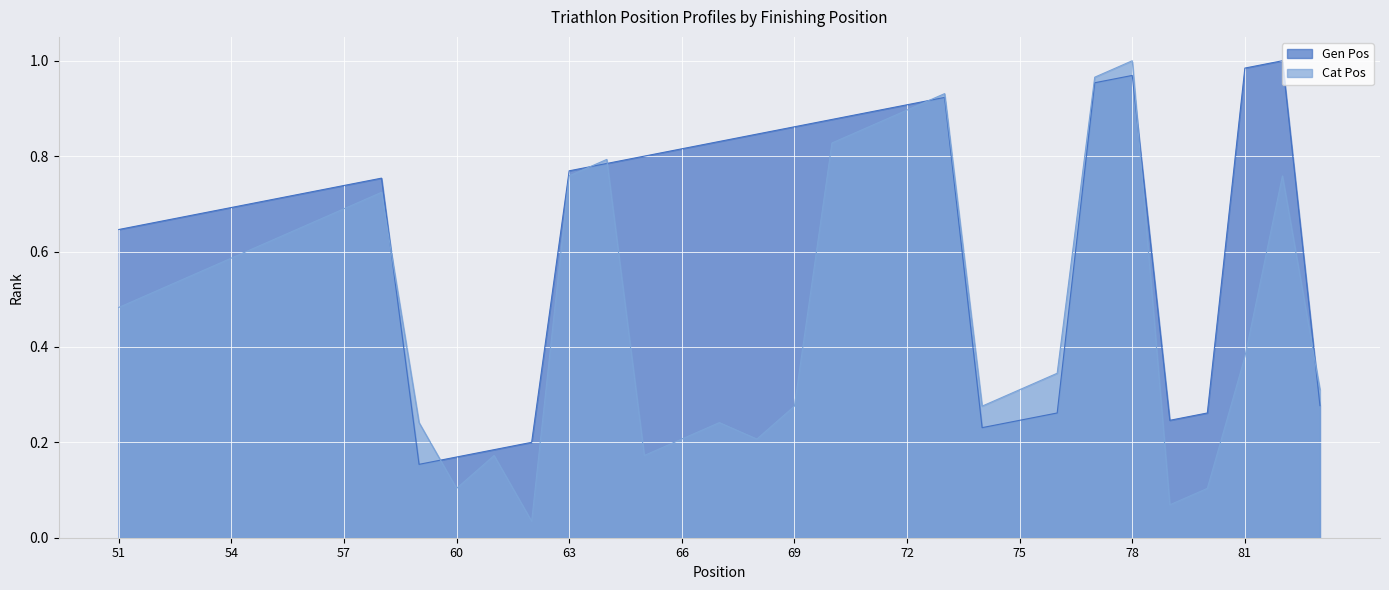

Which series has the largest total across all categories?

Gen Pos